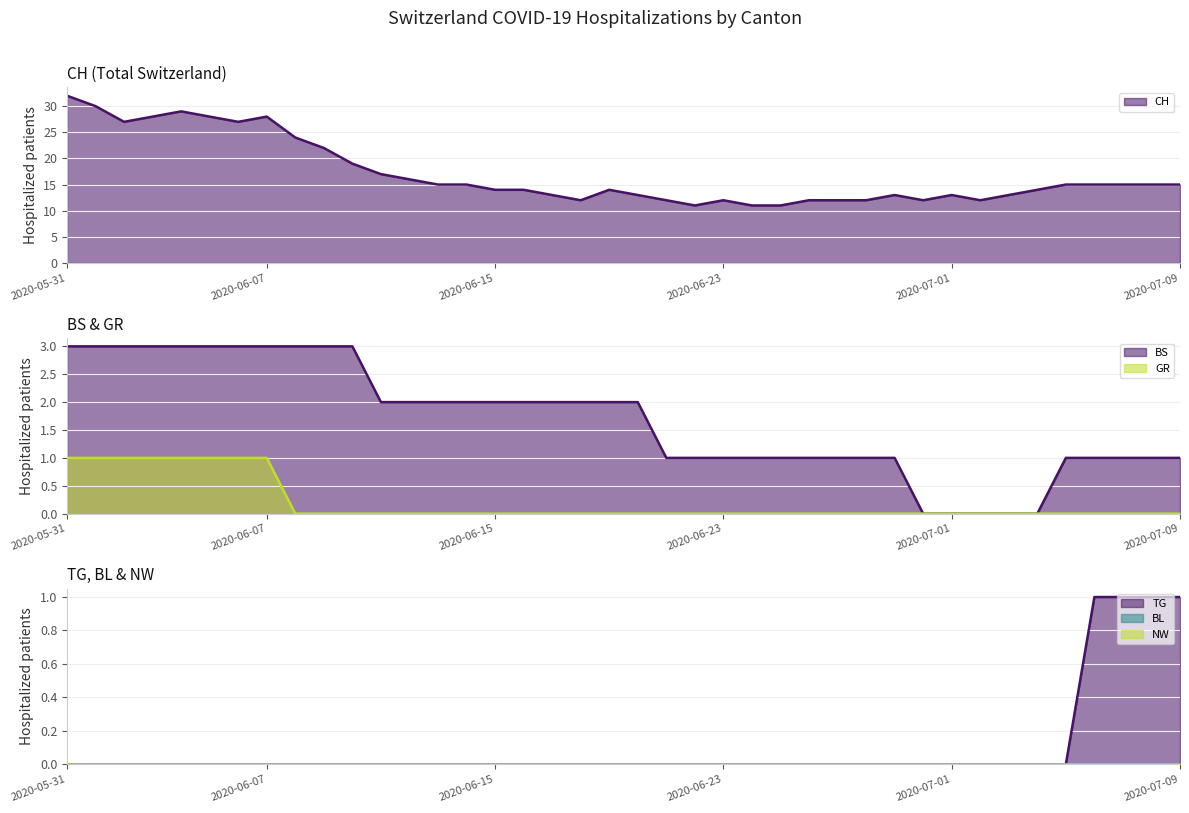

What is the label of the 6th point from the left?

2020-06-05